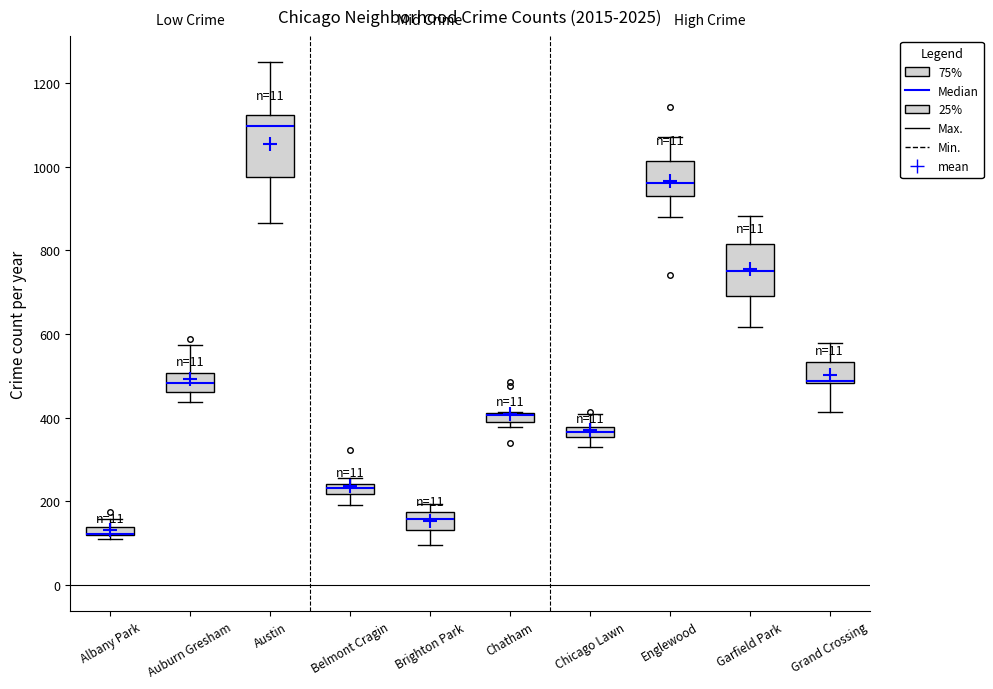

Which box is the tallest, from its lower edge to its upper edge?

Austin